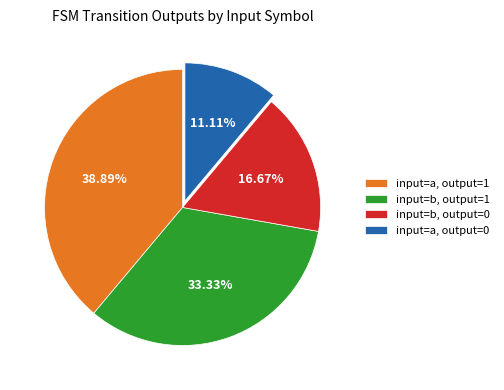

Combined, do input=a, output=0 and input=b, output=0 account for over 50%?

No